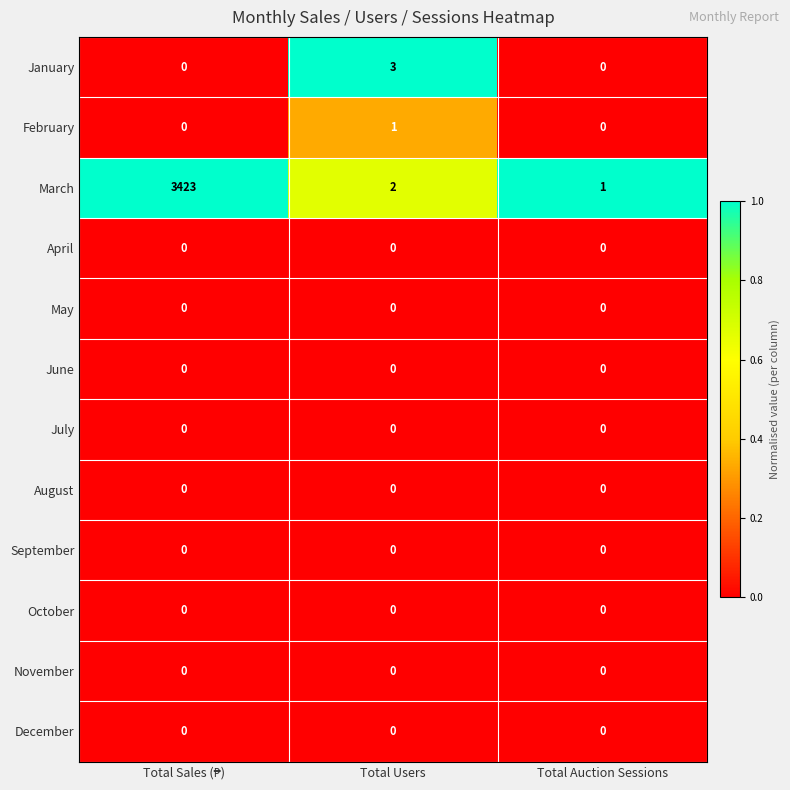

The February series shows 0 at Total Auction Sessions. True or false?

True